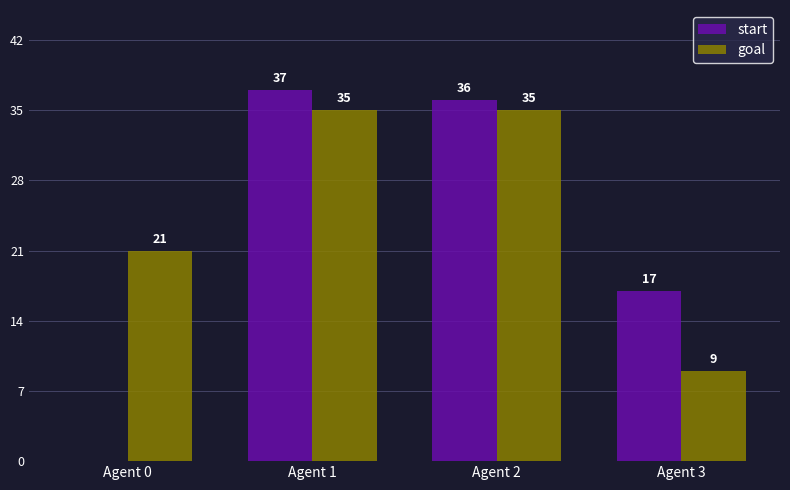

Reading left to right, extract all data points from this chart.

start: 0	37	36	17
goal: 21	35	35	9